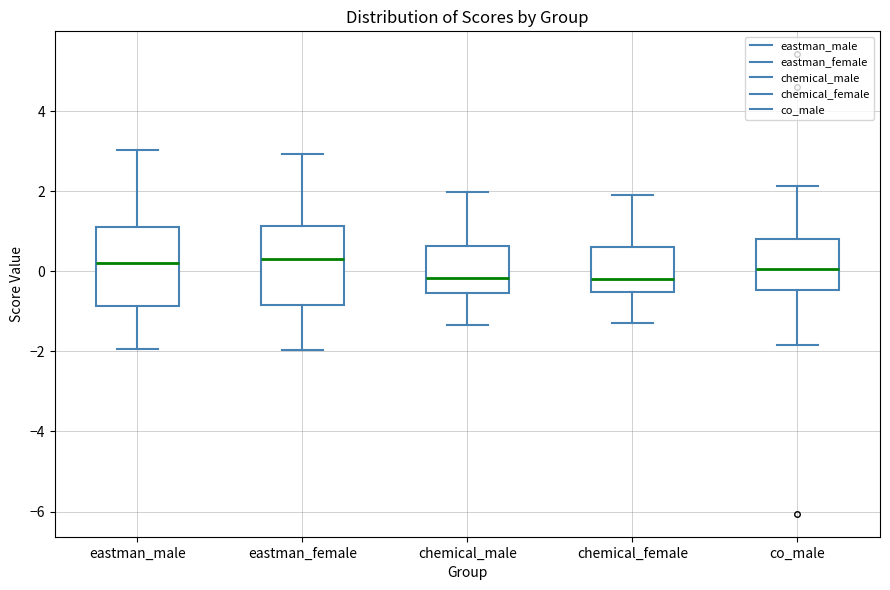

Where is the lower edge of the box for co_male on the y-axis? The values are not printed on the chart, so give them approximately, as read against the axis.

-0.4